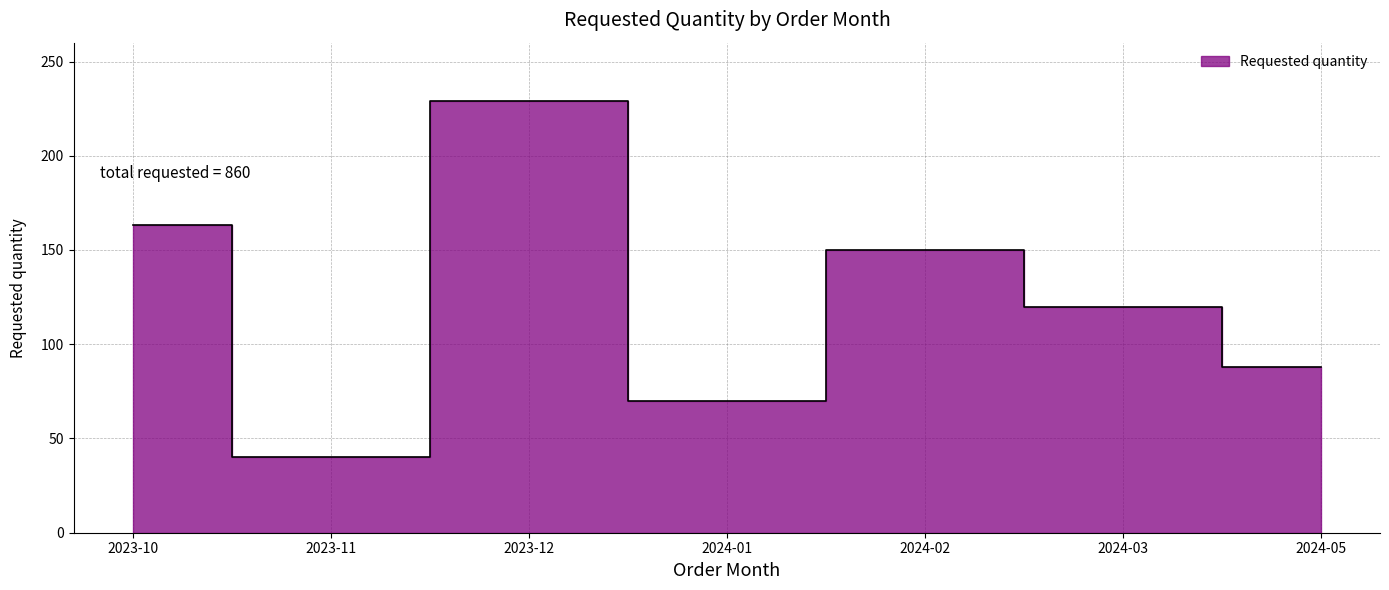

What is the change in value from 2023-11 to 2024-01?

+30